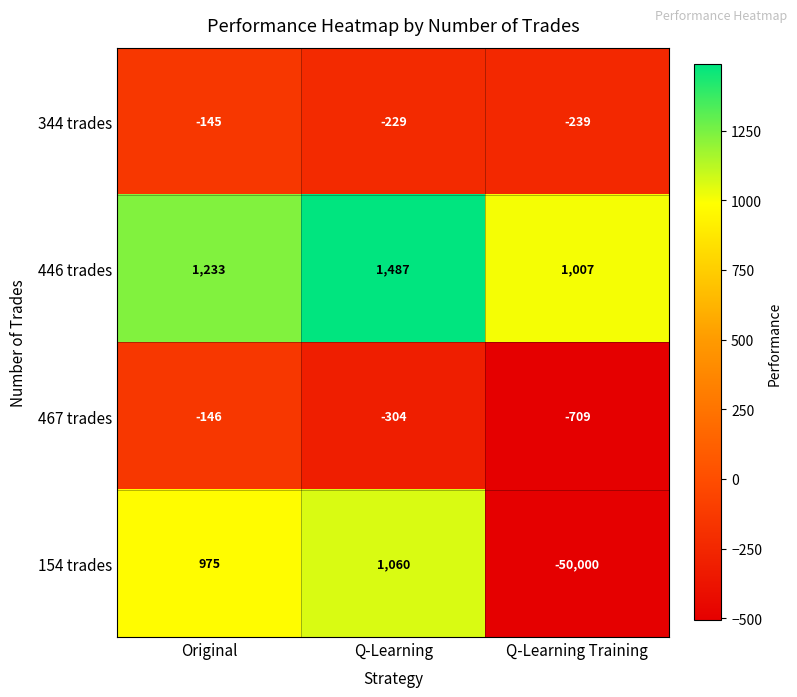

Which category has the highest value in the 344 trades series?

Original